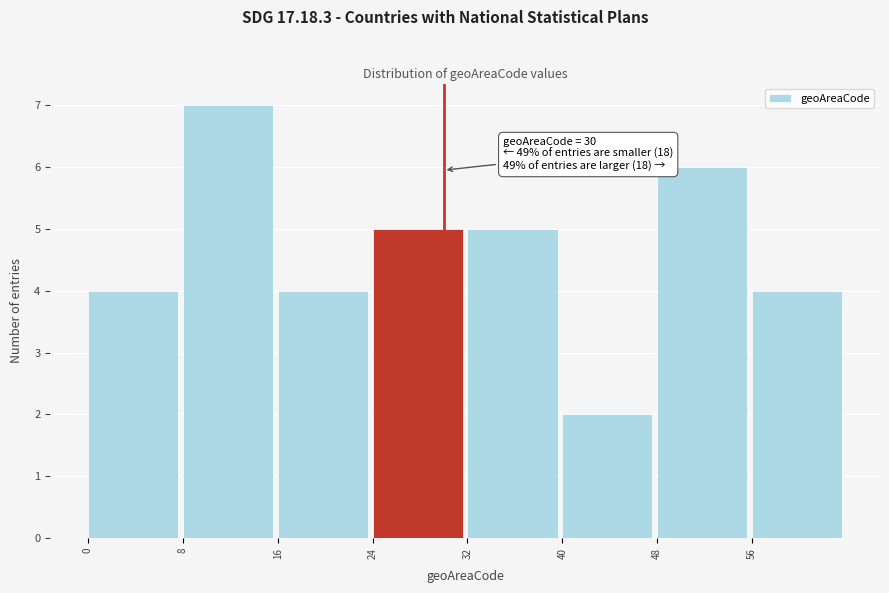

Which range on the x-axis has the tallest bar?

8 to 16